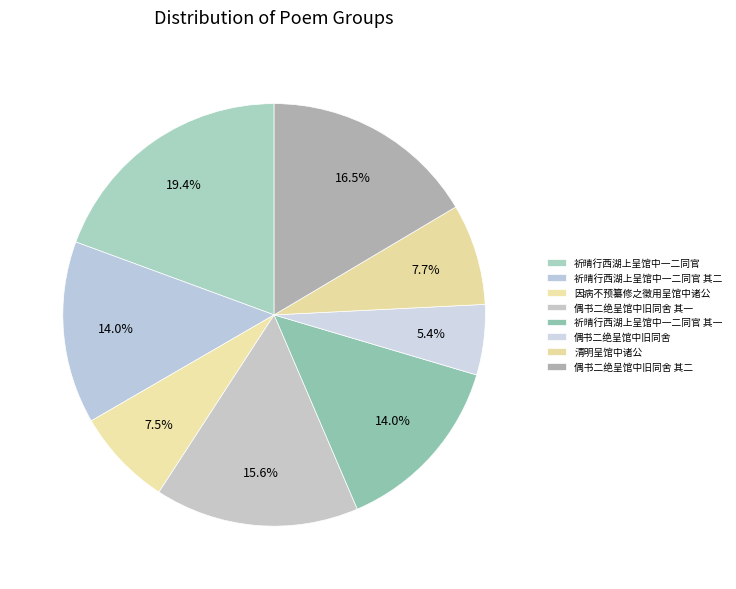

Rank the categories by value from highest to lowest.

祈晴行西湖上呈馆中一二同官, 偶书二绝呈馆中旧同舍 其二, 偶书二绝呈馆中旧同舍 其一, 祈晴行西湖上呈馆中一二同官 其一, 祈晴行西湖上呈馆中一二同官 其二, 清明呈馆中诸公, 因病不预纂修之徵用呈馆中诸公, 偶书二绝呈馆中旧同舍